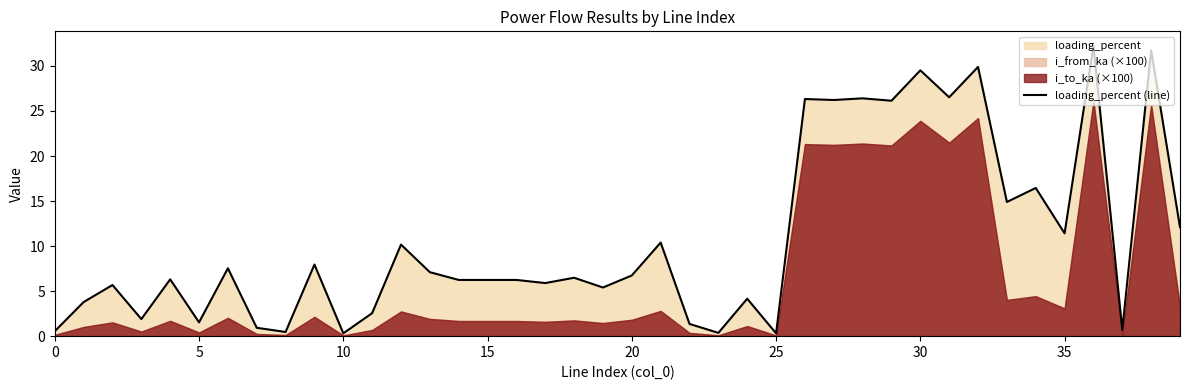

Reading left to right, list all the values displayed in this chart.

0.6	3.8	5.7	1.9	6.3	1.5	7.5	0.9	0.5	8.0	0.3	2.6	10.2	7.1	6.2	6.2	6.2	5.9	6.5	5.4	6.7	10.4	1.4	0.4	4.2	0.3	26.3	26.2	26.4	26.1	29.5	26.5	29.9	14.9	16.5	11.4	32.2	0.7	31.7	12.1